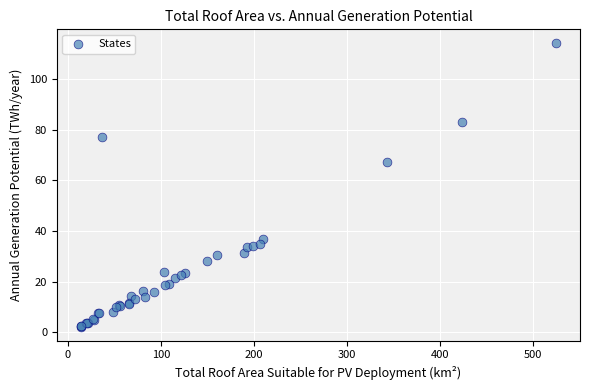

What Y value in the scatter plot is closest to 58?

67.3